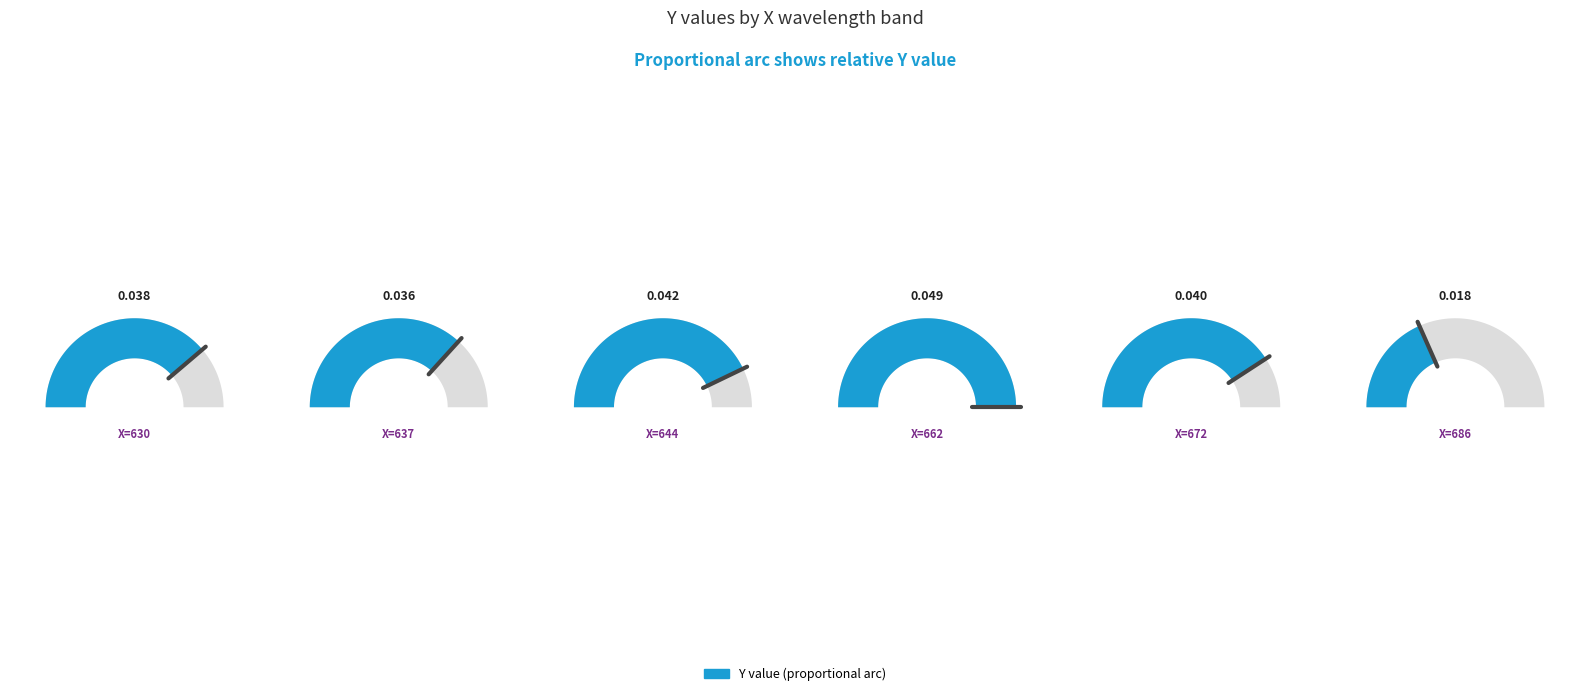

To the nearest percent, what portion does 630 represent?

17%